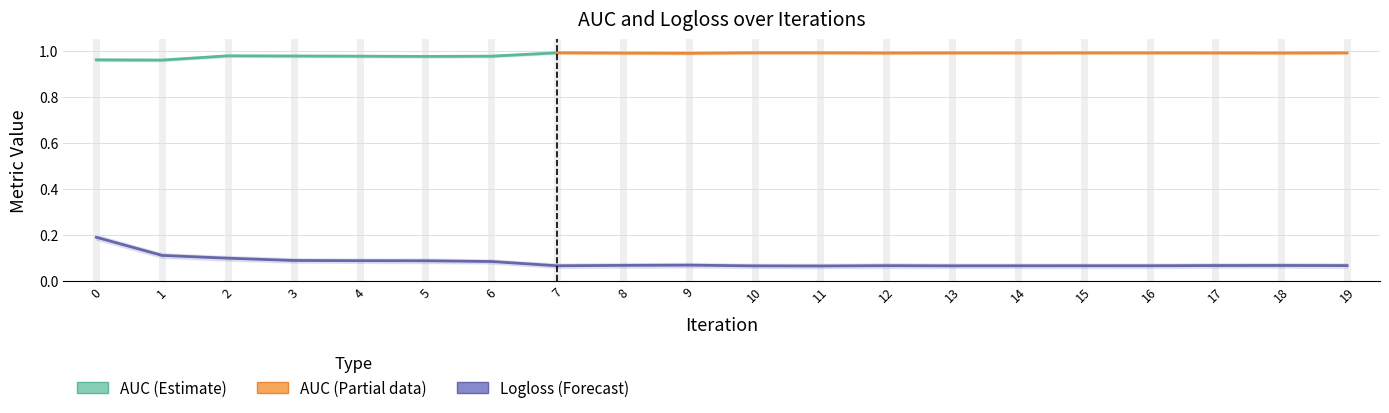

The Logloss_lower series shows 0.1 at 3. True or false?

False